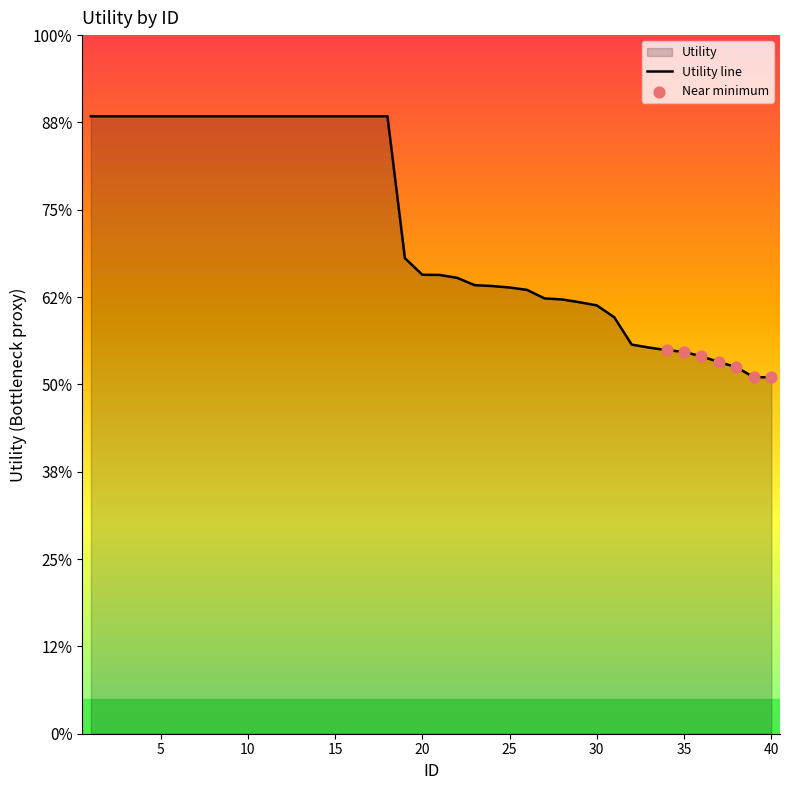

What is the change in value from 35 to 39?

-0.1